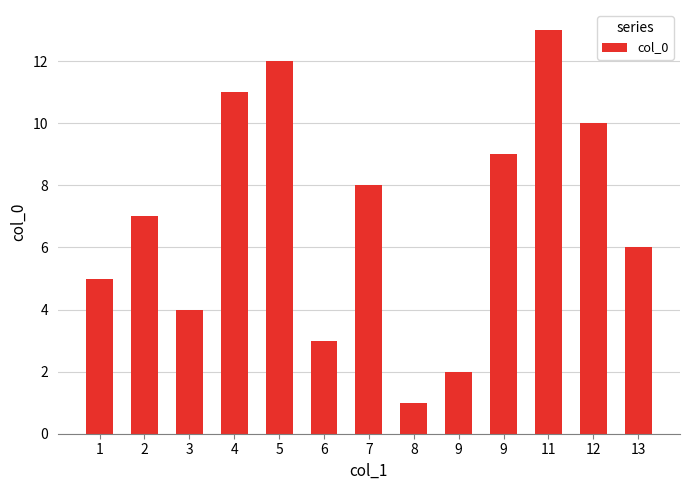

Does the chart contain any negative values?

No